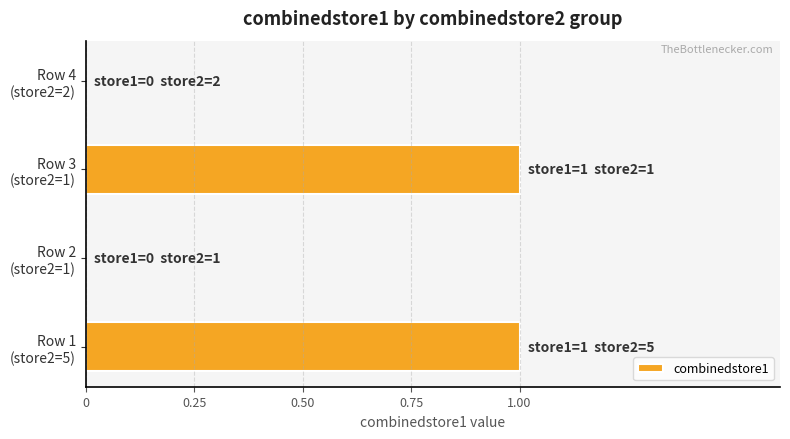

Are the bars horizontal?

Yes